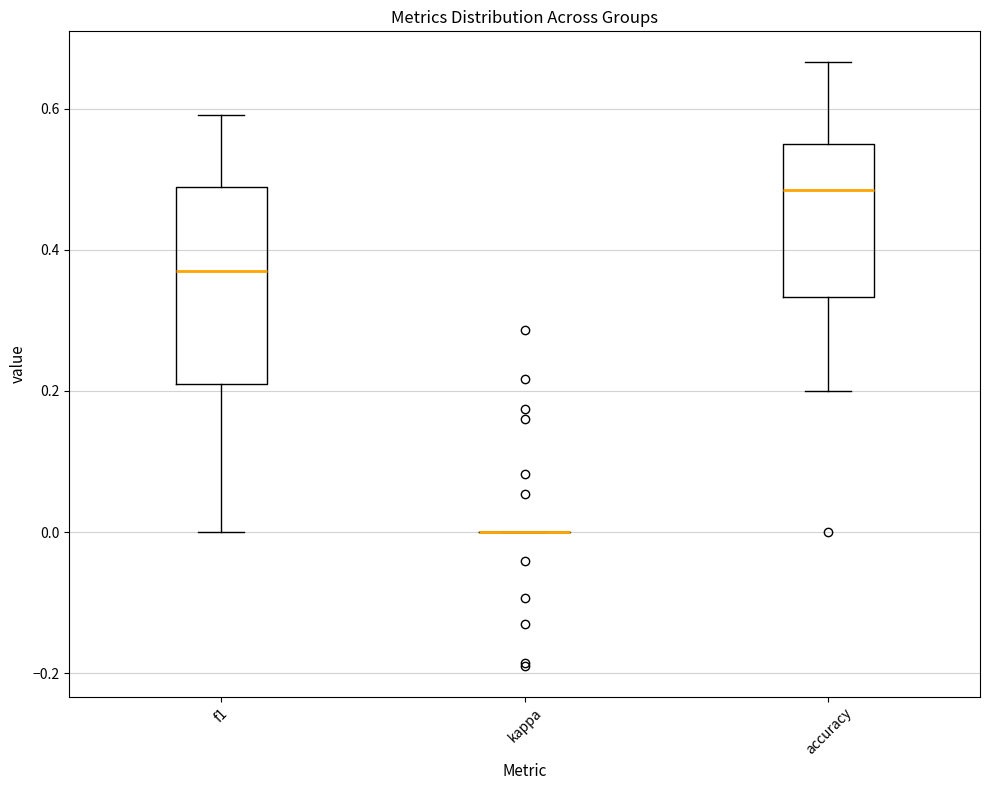

Which box is the tallest, from its lower edge to its upper edge?

f1